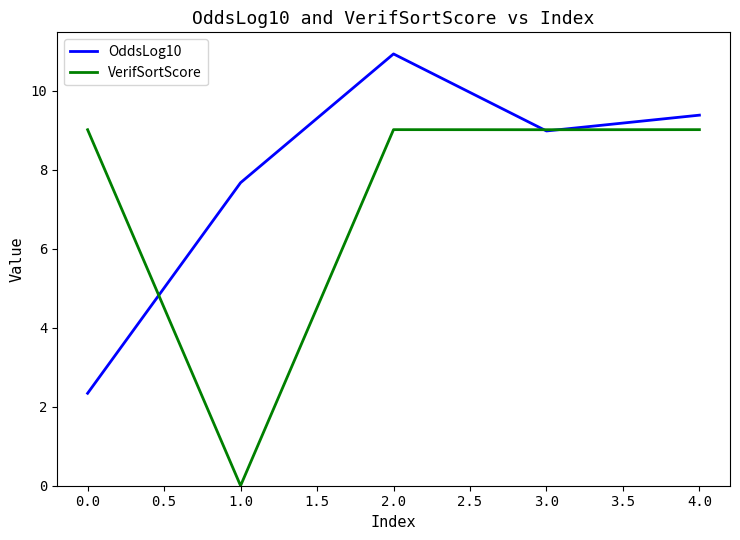

Which series has the largest total across all categories?

OddsLog10